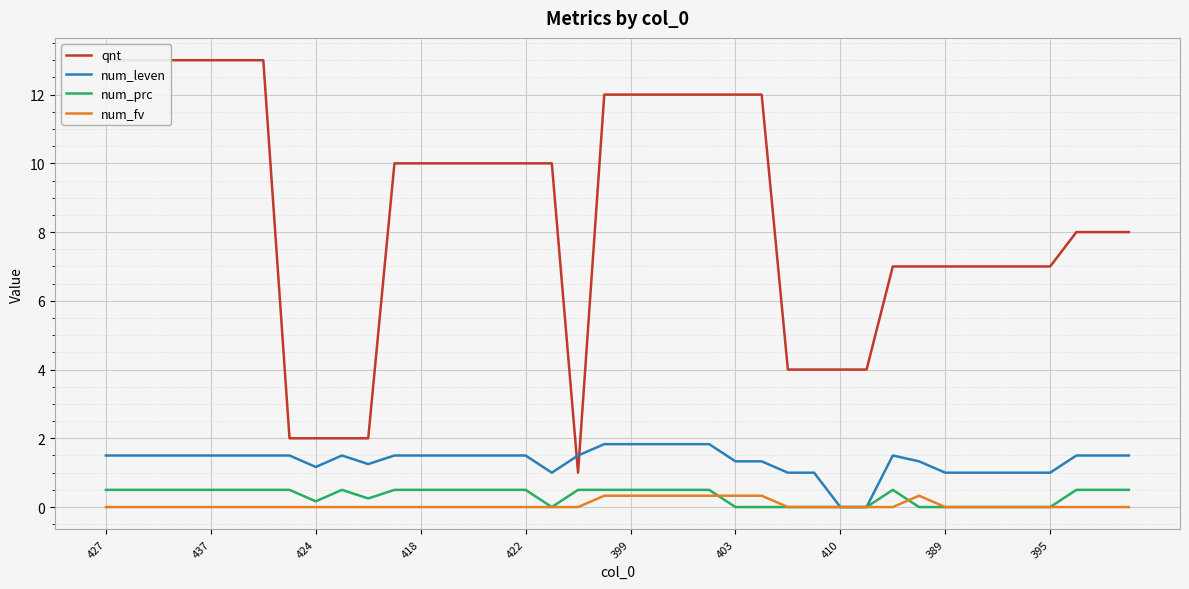

The value of num_leven at 422 is 2.4. True or false?

False